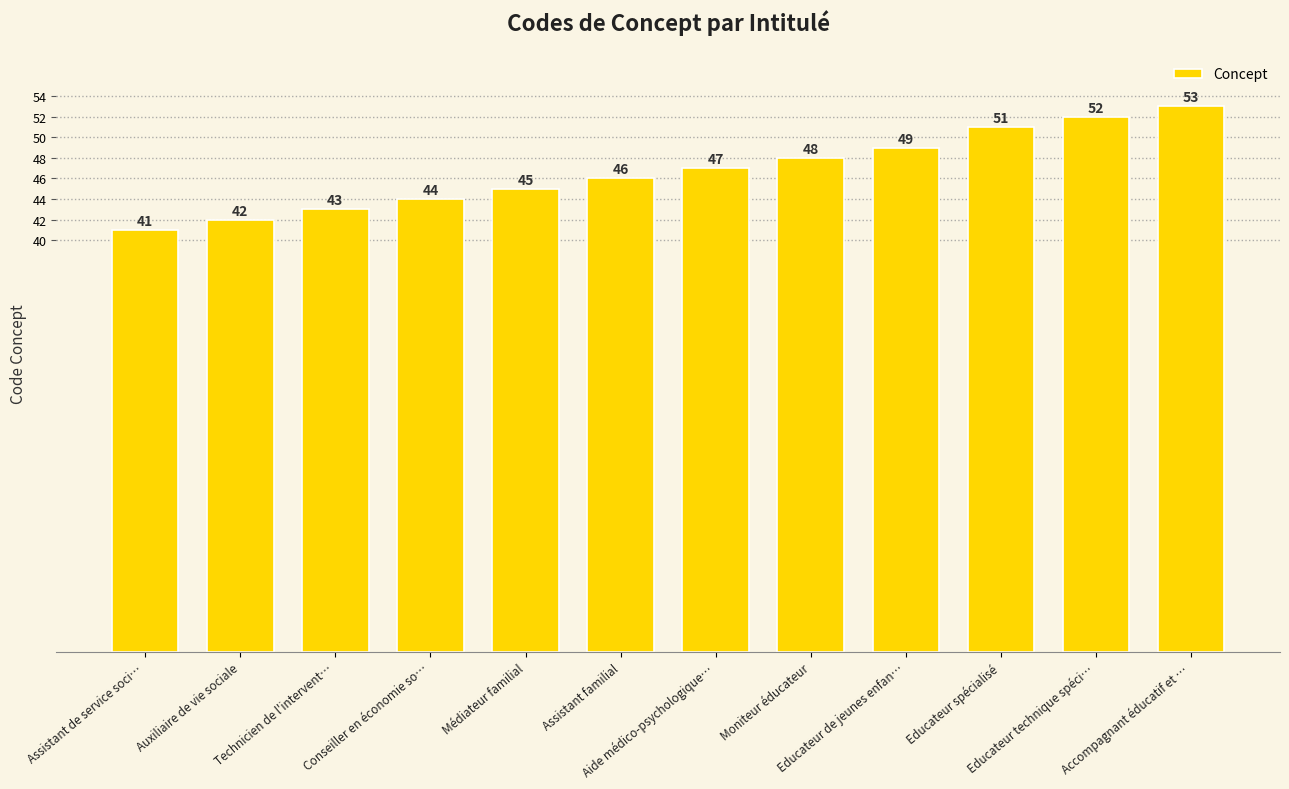

True or false: the data shows 52 at Educateur technique spéci….

True